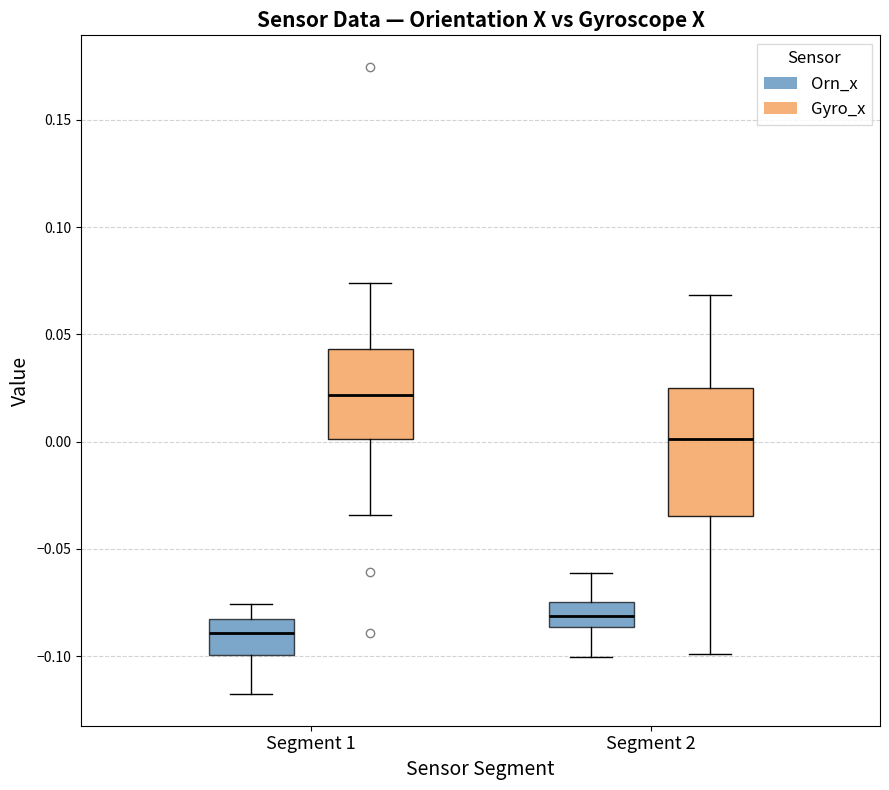

Reading left to right, read every box against the y-axis: the position of its median line, the range the box covers, and the ends of its whiskers. The values are not printed on the chart, so give them approximately, as read against the axis.

Segment 1 (Orn_x): median -0.090, box -0.100 to -0.085, whiskers -0.120 to -0.075
Segment 1 (Gyro_x): median 0.020, box 0.000 to 0.045, whiskers -0.035 to 0.075
Segment 2 (Orn_x): median -0.080, box -0.085 to -0.075, whiskers -0.100 to -0.060
Segment 2 (Gyro_x): median 0.000, box -0.035 to 0.025, whiskers -0.100 to 0.070